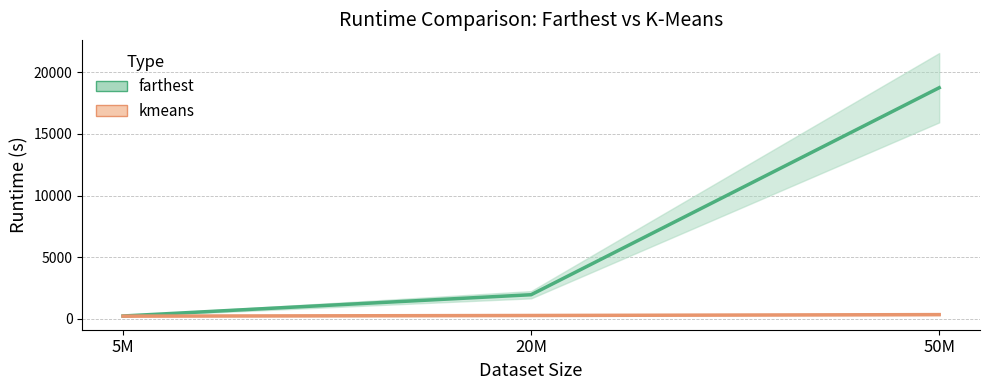

What is the label of the 1st point from the left?

5M